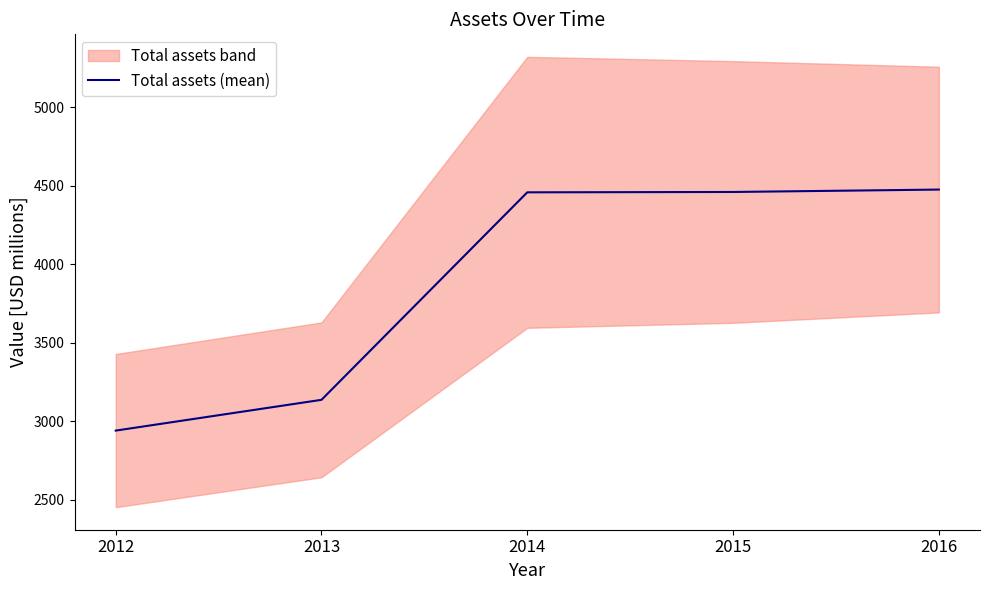

Reading right to left, list all the values displayed in this chart.

4475.9	4460.6	4458.3	3137.3	2941.4